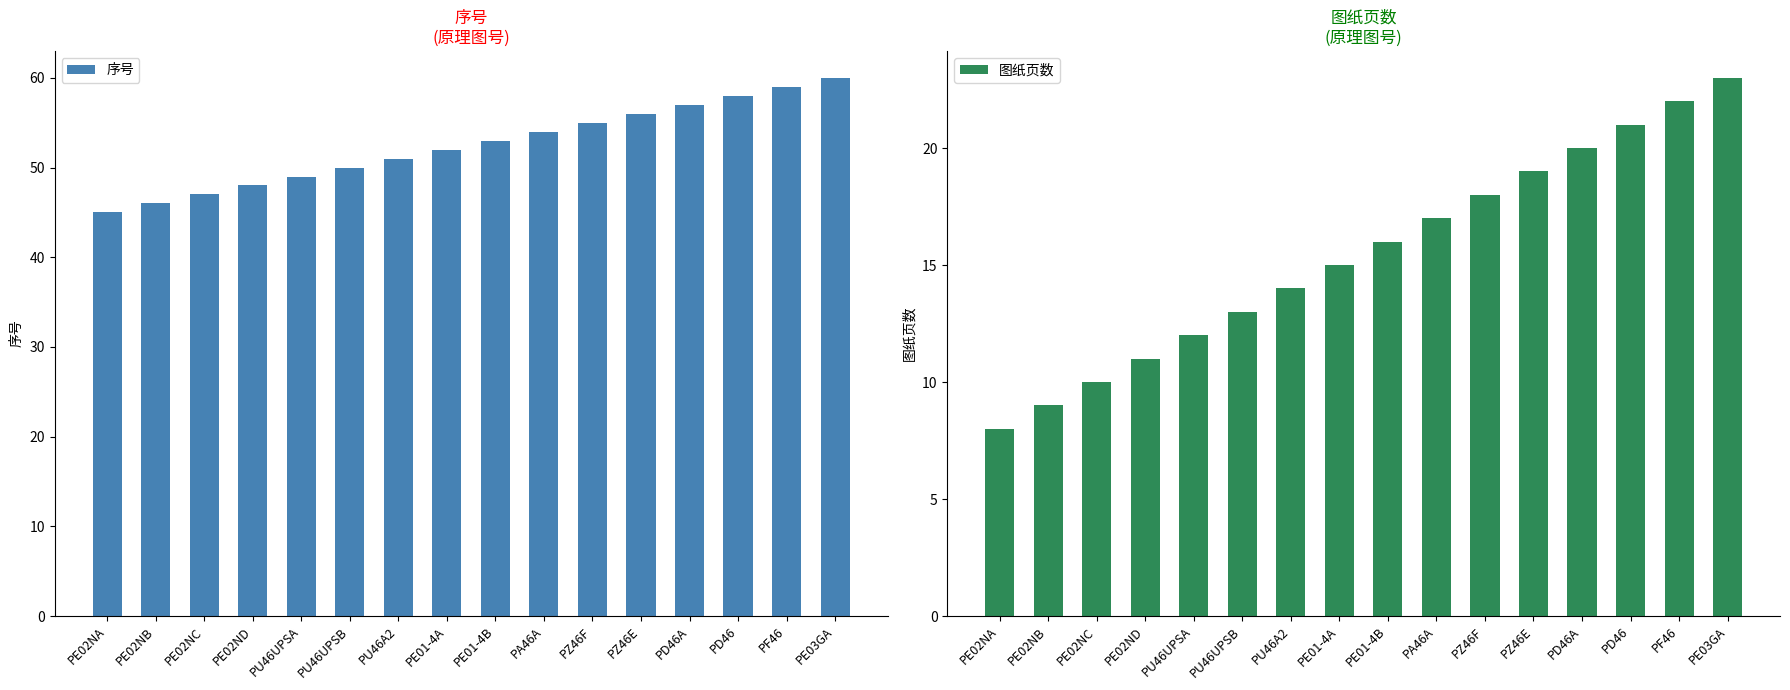

Which series has the largest total across all categories?

序号